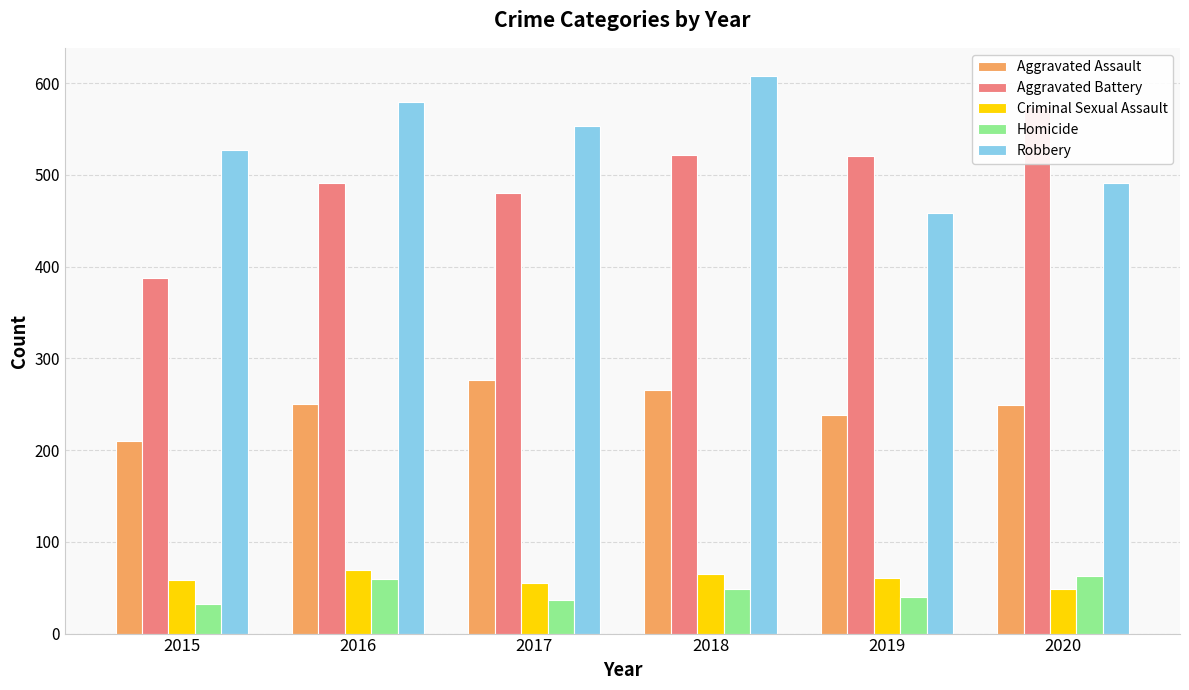

Count the Criminal Sexual Assault values in the range 55 to 65.

4